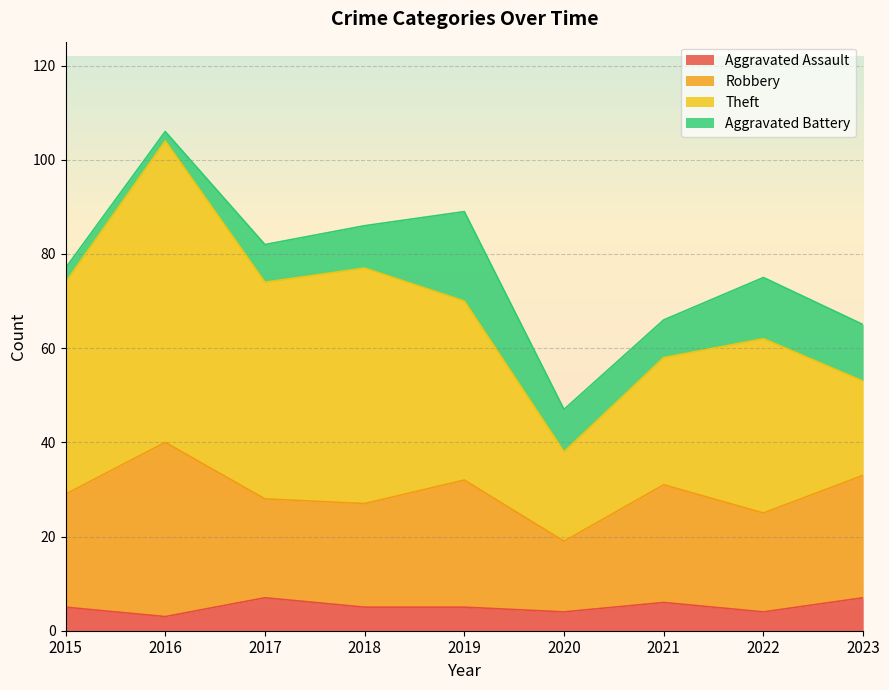

How many lines are shown in the chart?

4